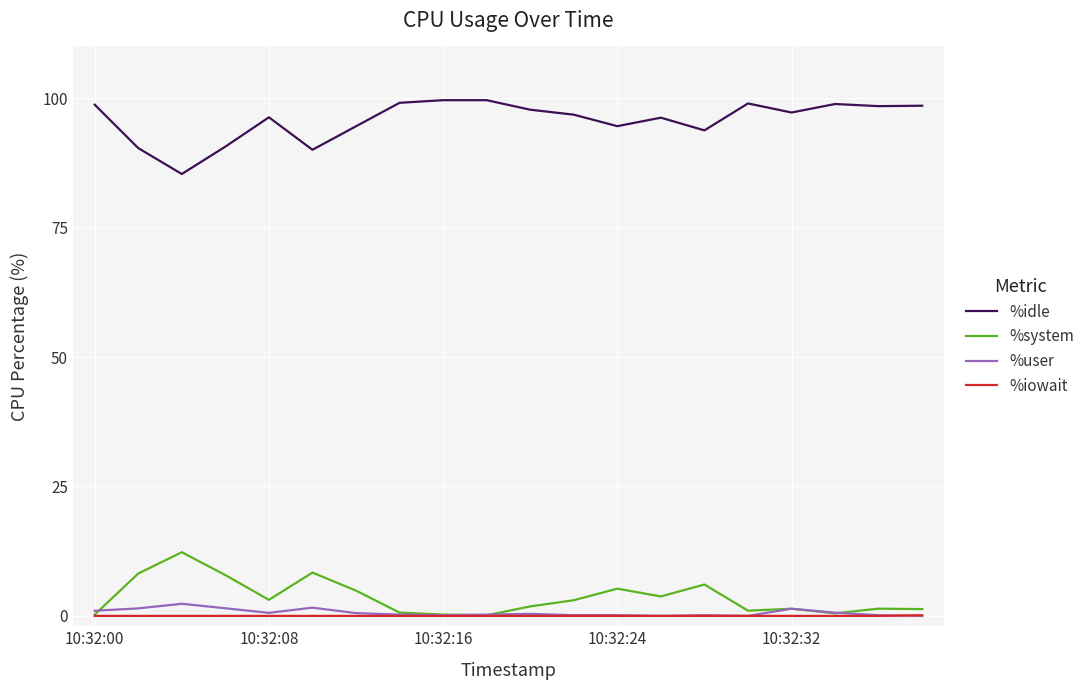

What is the average value of the %system series?

3.6